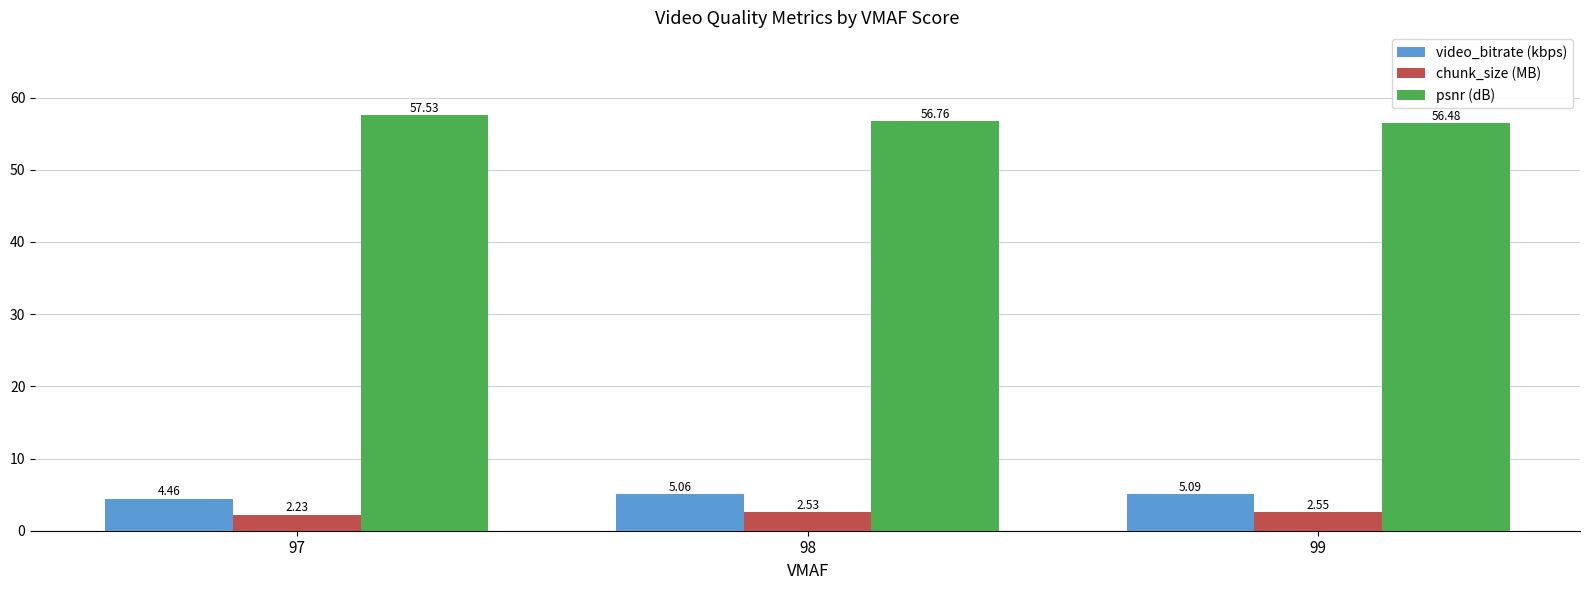

Where is psnr (dB) nearest to the value 57?

98